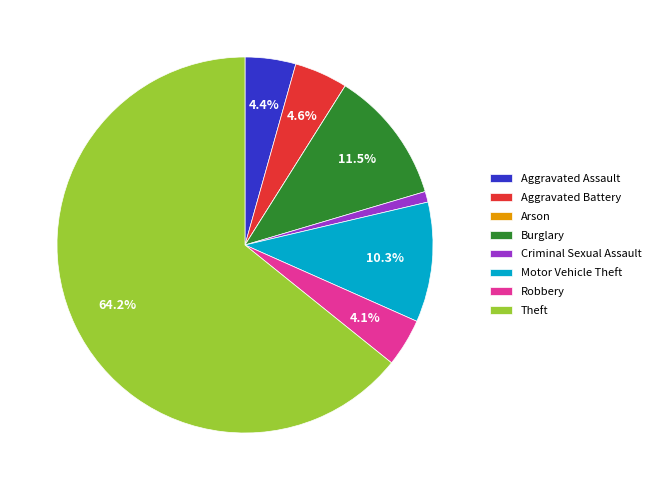

To the nearest percent, what is the difference between the largest and smallest slice percentages?

64%